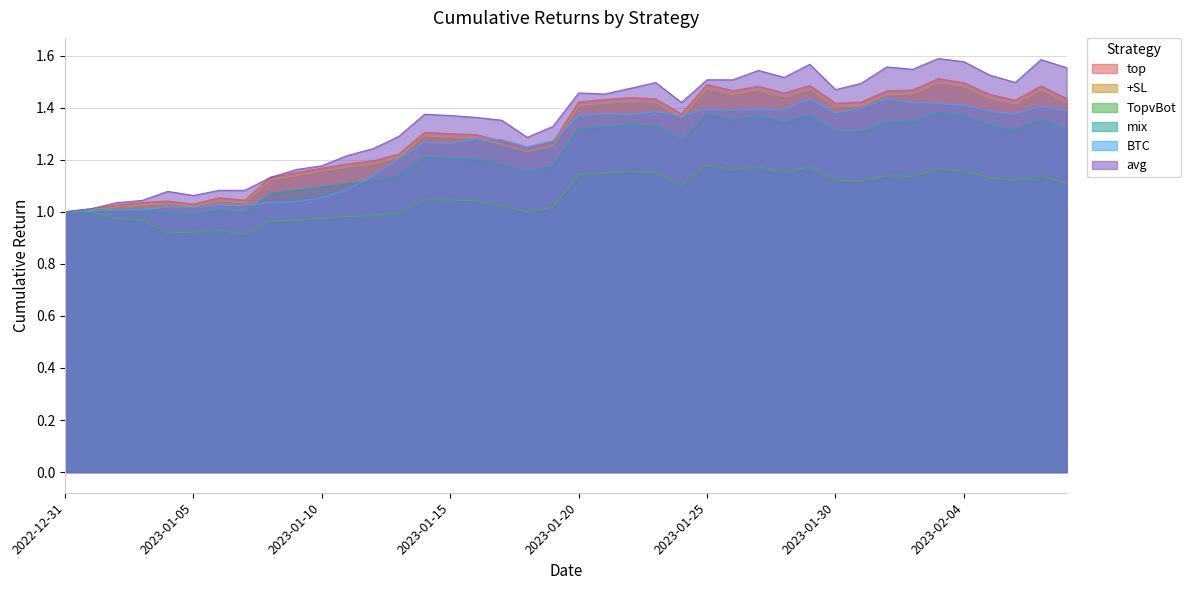

Is the value of BTC at 2023-01-26 greater than the value of top at 2023-01-09?

Yes